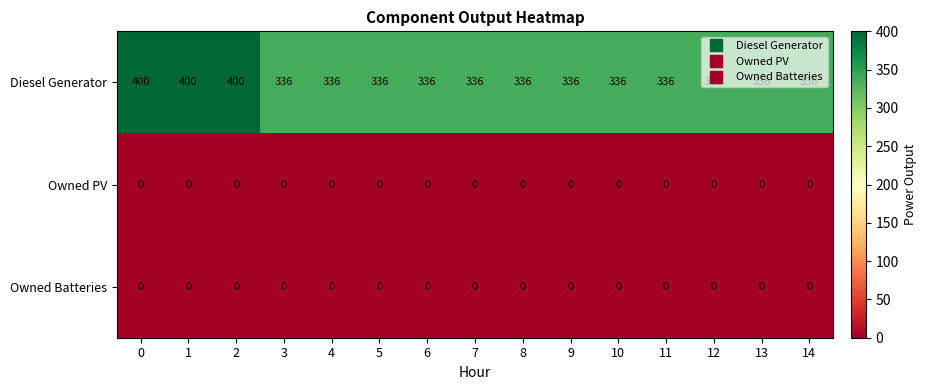

Which series has the largest range (max minus min)?

Diesel Generator